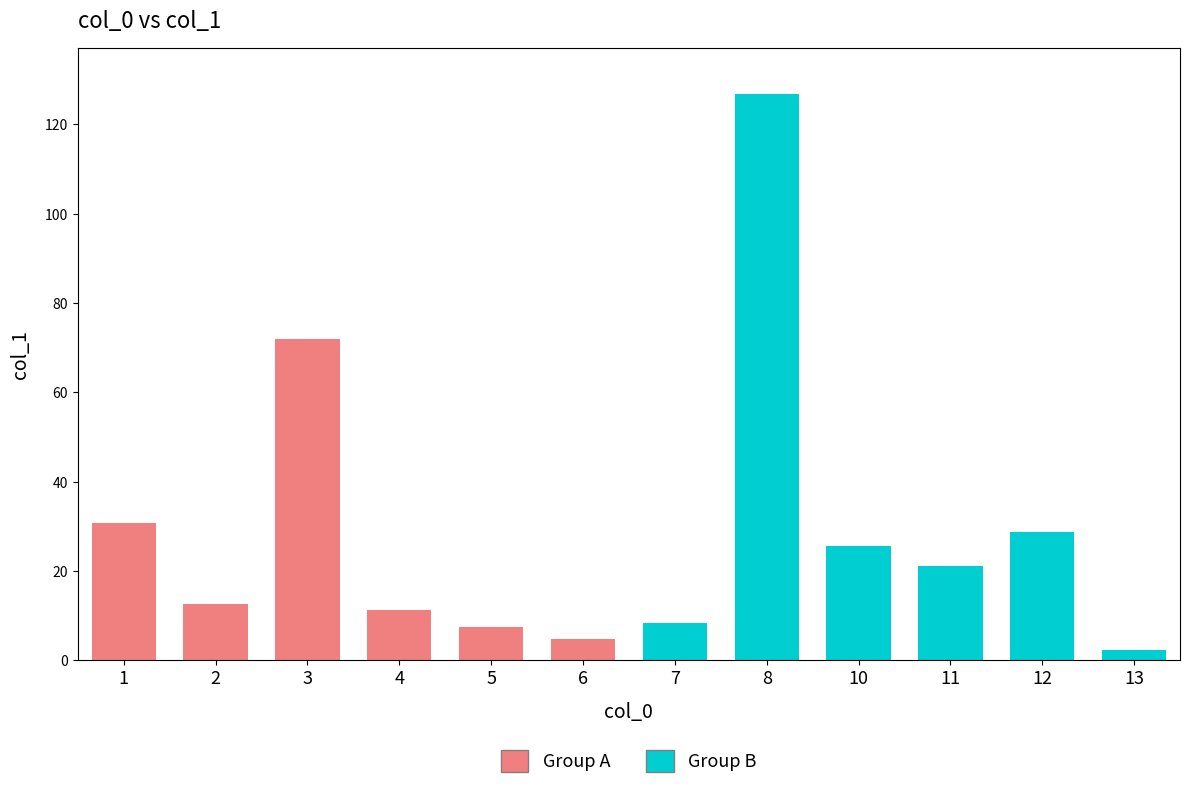

The value at 7 is 16.9. True or false?

False